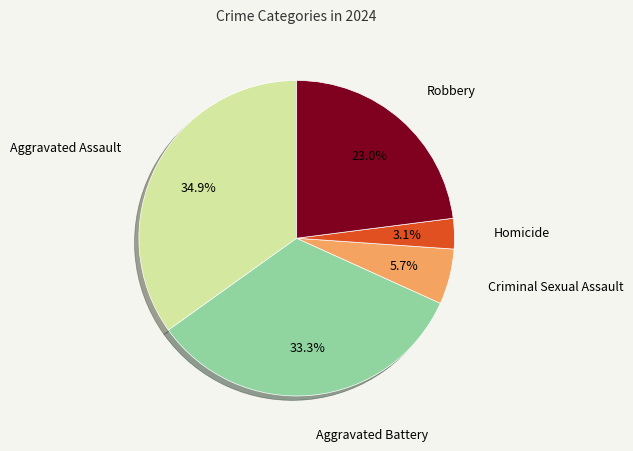

Is there any slice that represents more than half of the pie?

No